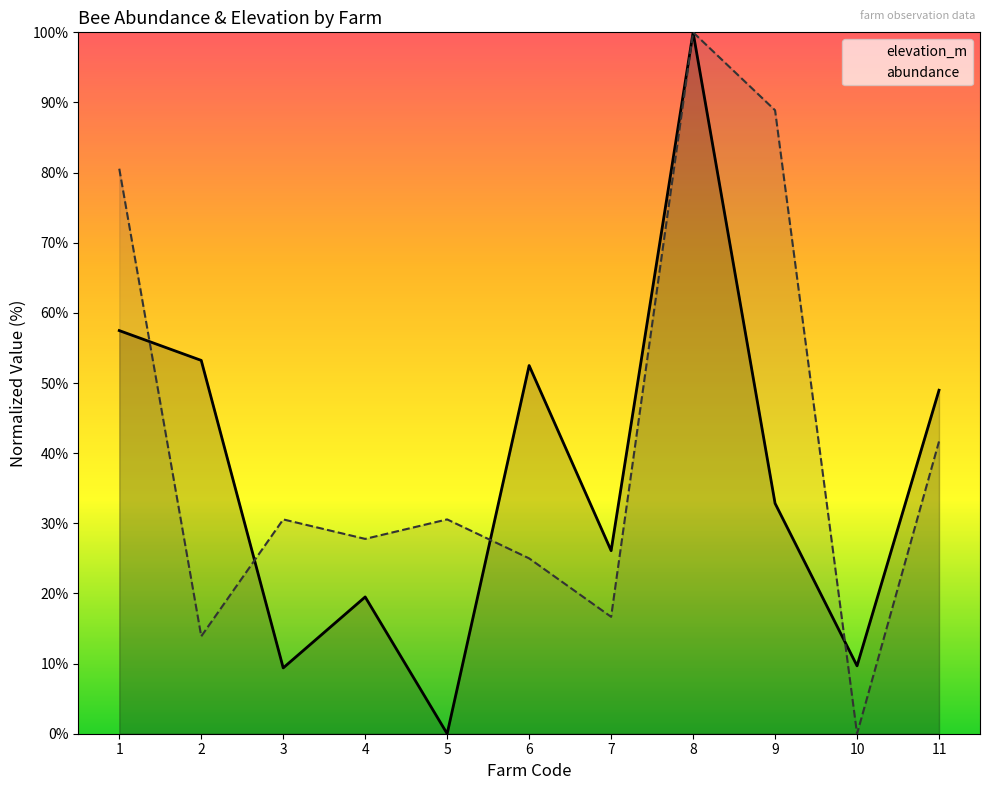

What are all the series names shown in the legend?

elevation_m, abundance